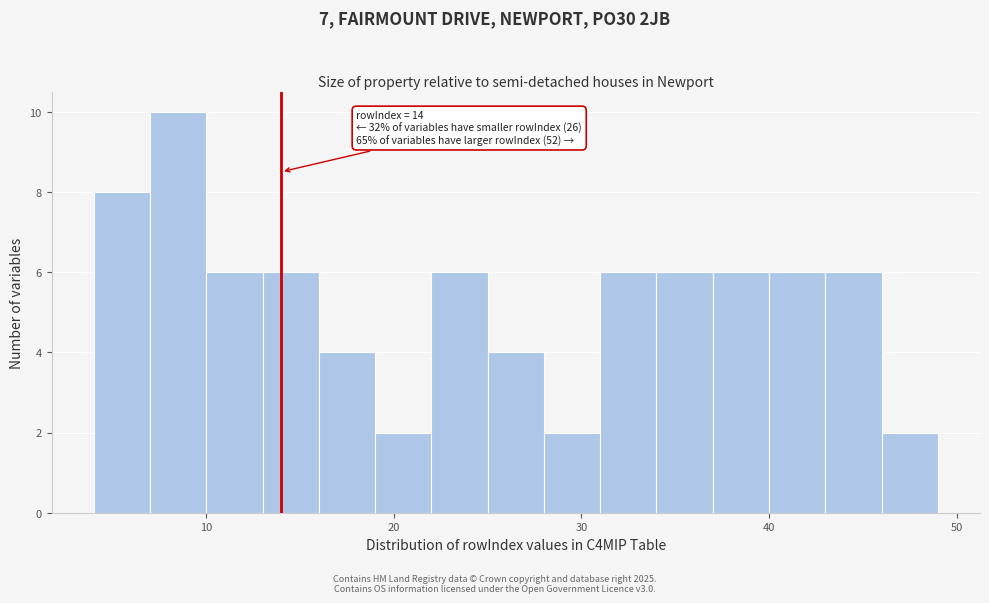

Read against the x-axis, roughly where is the centre of the tallest bar?

9